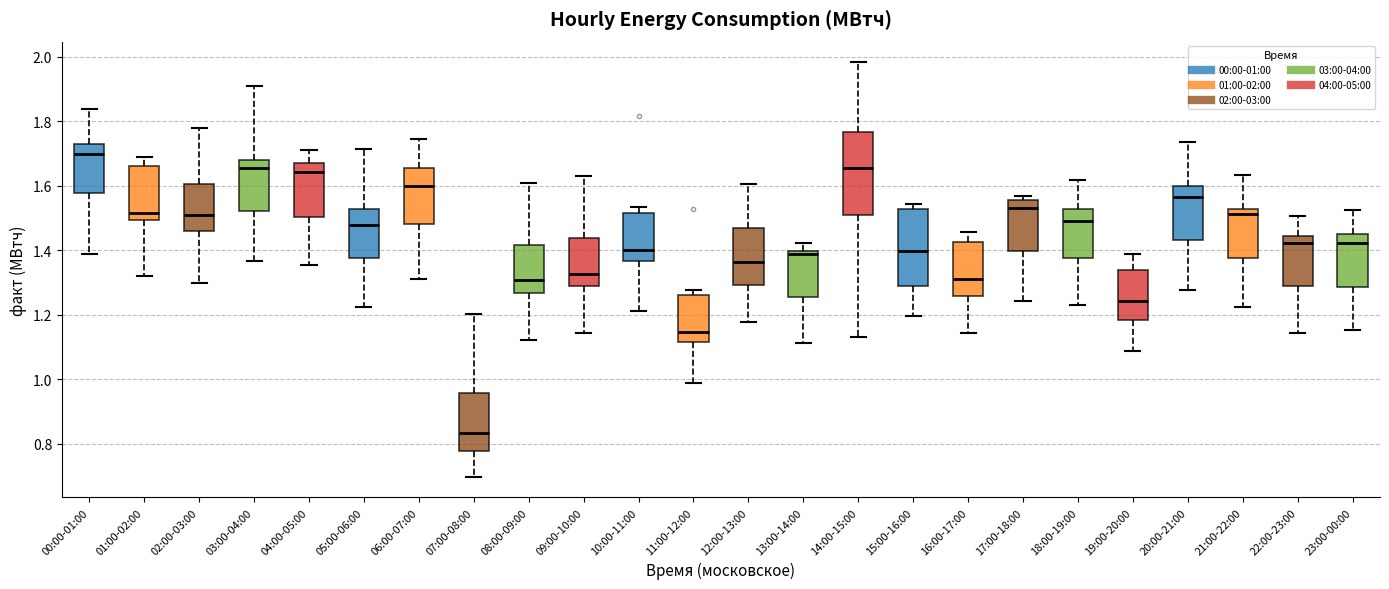

Reading left to right, read every box against the y-axis: the position of its median line, the range the box covers, and the ends of its whiskers. The values are not printed on the chart, so give them approximately, as read against the axis.

00:00-01:00: median 1.70, box 1.58 to 1.72, whiskers 1.38 to 1.84
01:00-02:00: median 1.52, box 1.50 to 1.66, whiskers 1.32 to 1.68
02:00-03:00: median 1.50, box 1.46 to 1.60, whiskers 1.30 to 1.78
03:00-04:00: median 1.66, box 1.52 to 1.68, whiskers 1.36 to 1.92
04:00-05:00: median 1.64, box 1.50 to 1.66, whiskers 1.36 to 1.72
05:00-06:00: median 1.48, box 1.38 to 1.52, whiskers 1.22 to 1.72
06:00-07:00: median 1.60, box 1.48 to 1.66, whiskers 1.32 to 1.74
07:00-08:00: median 0.84, box 0.78 to 0.96, whiskers 0.70 to 1.20
08:00-09:00: median 1.30, box 1.26 to 1.42, whiskers 1.12 to 1.60
09:00-10:00: median 1.32, box 1.28 to 1.44, whiskers 1.14 to 1.62
10:00-11:00: median 1.40, box 1.36 to 1.52, whiskers 1.22 to 1.54
11:00-12:00: median 1.14, box 1.12 to 1.26, whiskers 0.98 to 1.28
12:00-13:00: median 1.36, box 1.30 to 1.48, whiskers 1.18 to 1.60
13:00-14:00: median 1.38, box 1.26 to 1.40, whiskers 1.12 to 1.42
14:00-15:00: median 1.66, box 1.50 to 1.76, whiskers 1.14 to 1.98
15:00-16:00: median 1.40, box 1.28 to 1.52, whiskers 1.20 to 1.54
16:00-17:00: median 1.32, box 1.26 to 1.42, whiskers 1.14 to 1.46
17:00-18:00: median 1.54, box 1.40 to 1.56, whiskers 1.24 to 1.56 (just above the box's upper edge)
18:00-19:00: median 1.48, box 1.38 to 1.52, whiskers 1.24 to 1.62
19:00-20:00: median 1.24, box 1.18 to 1.34, whiskers 1.08 to 1.38
20:00-21:00: median 1.56, box 1.44 to 1.60, whiskers 1.28 to 1.74
21:00-22:00: median 1.52 (just below the box's upper edge), box 1.38 to 1.52, whiskers 1.22 to 1.64
22:00-23:00: median 1.42, box 1.28 to 1.44, whiskers 1.14 to 1.50
23:00-00:00: median 1.42, box 1.28 to 1.44, whiskers 1.16 to 1.52